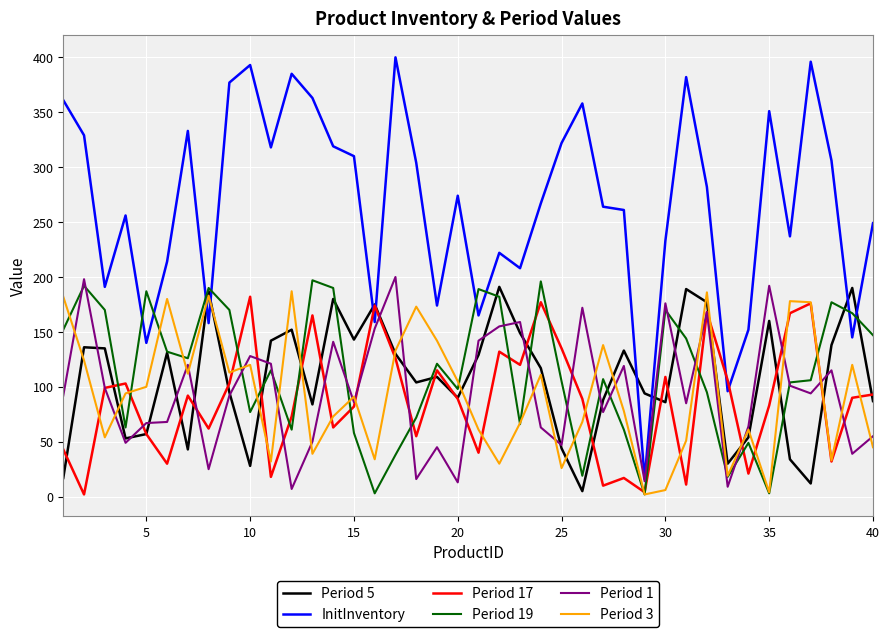

What is the maximum value shown in the chart?

400